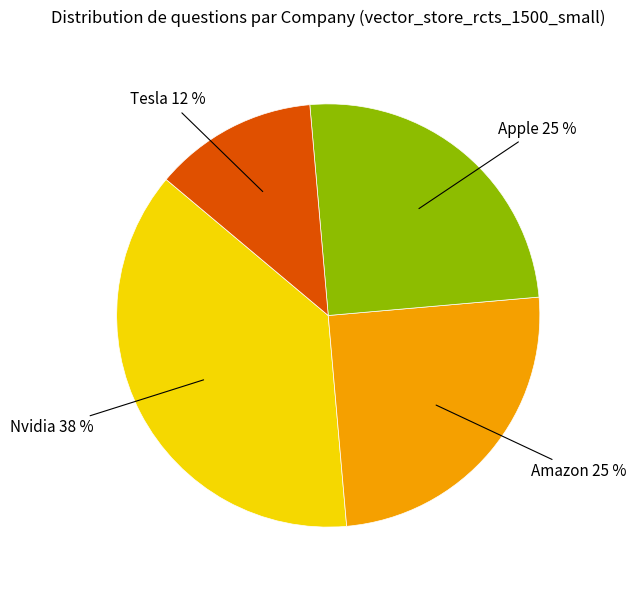

Count the number of slices in the pie.

4